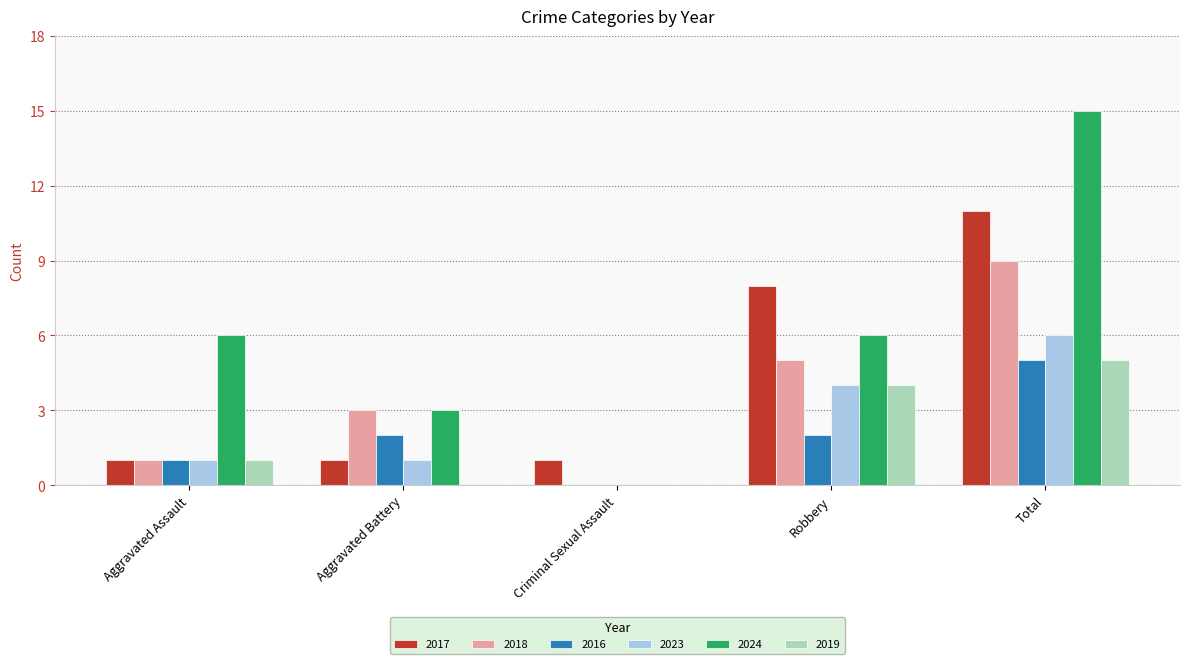

What is the sum of the 2016 values at Robbery and Aggravated Assault?

3